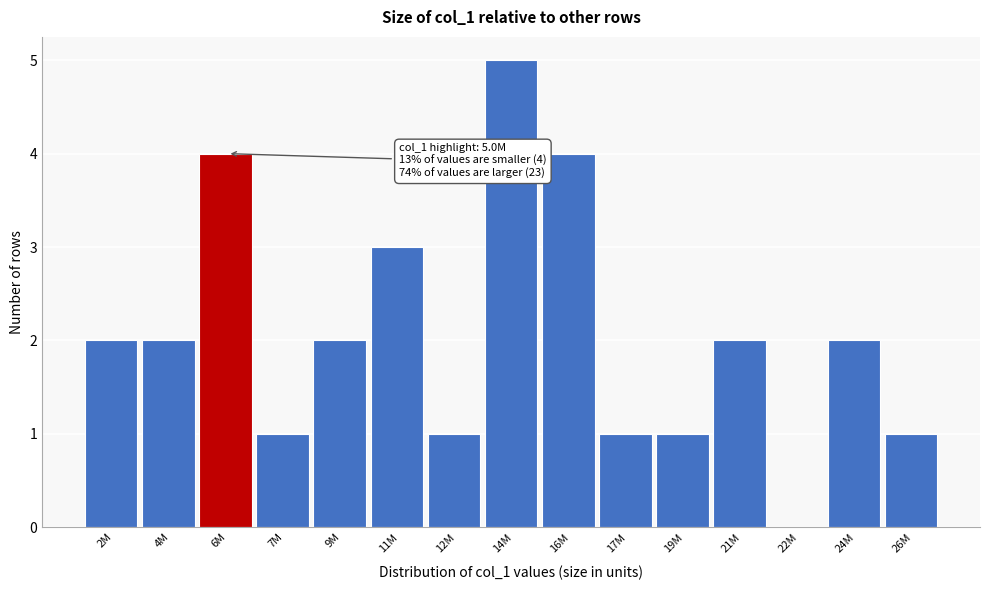

Reading left to right, list all the values displayed in this chart.

2M=2	4M=2	6M=4	7M=1	9M=2	11M=3	12M=1	14M=5	16M=4	17M=1	19M=1	21M=2	22M=0	24M=2	26M=1